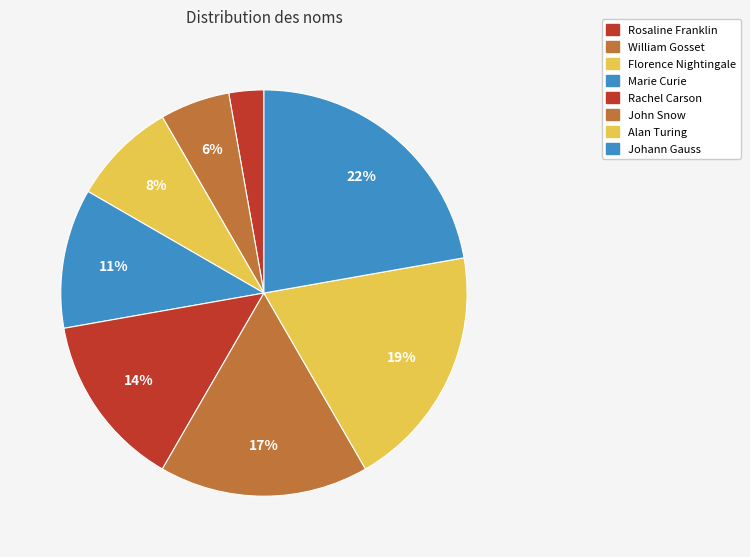

How many segments does this pie chart have?

8